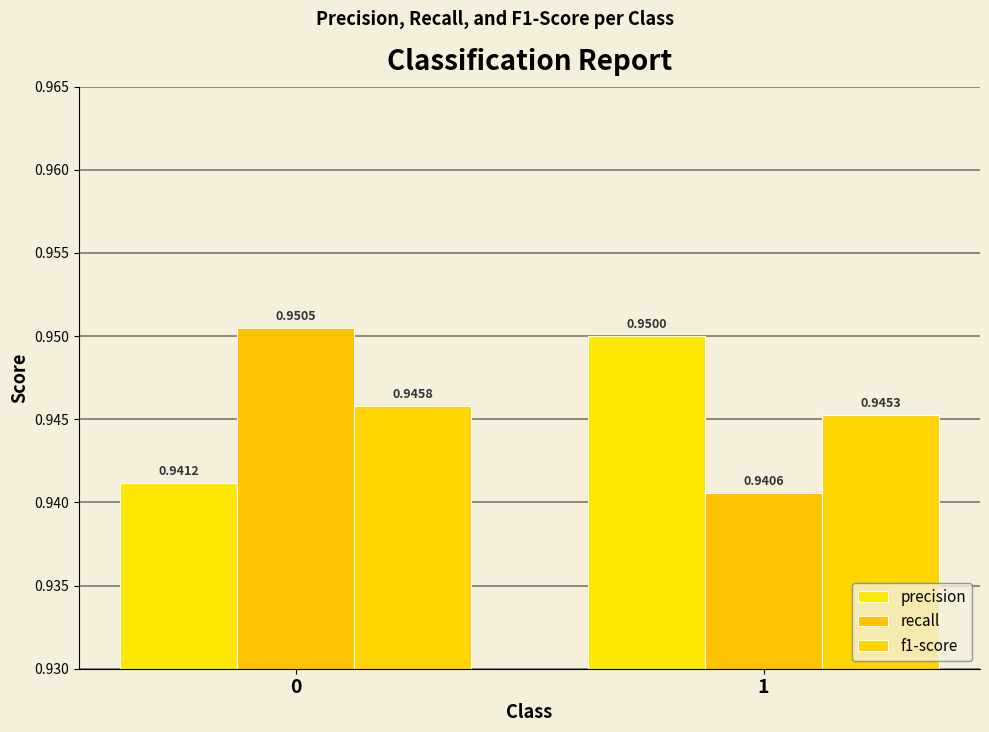

What is the average value of the f1-score series?

0.9